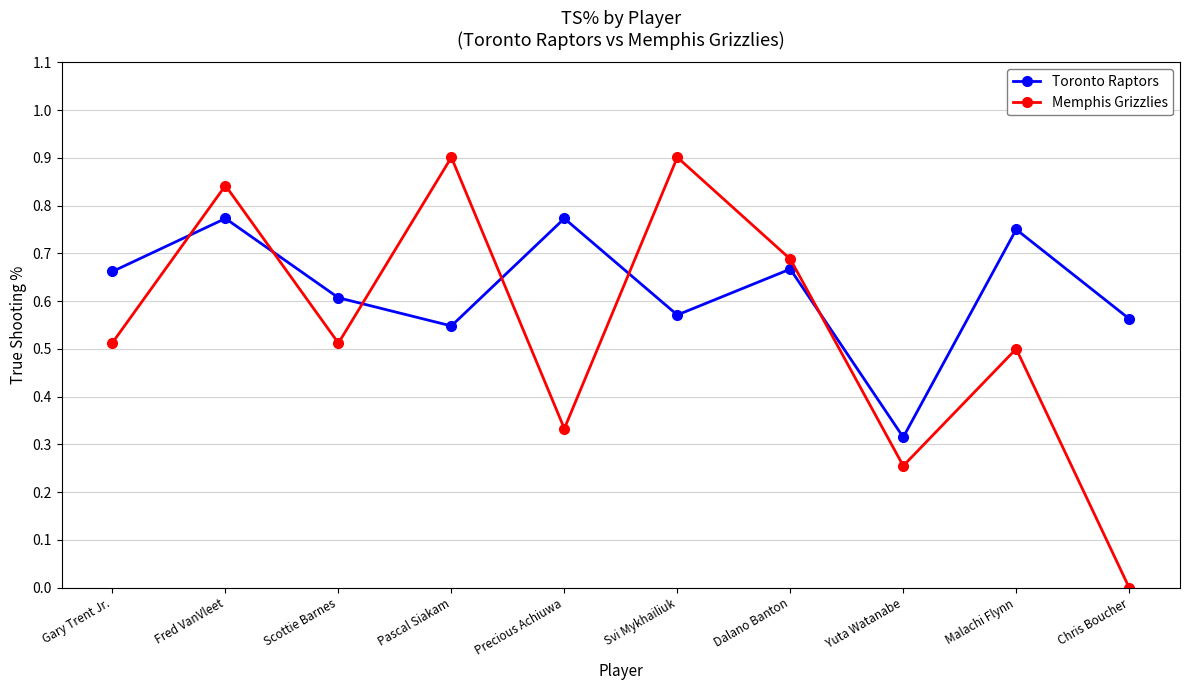

What is the sum of all Memphis Grizzlies values?

5.4